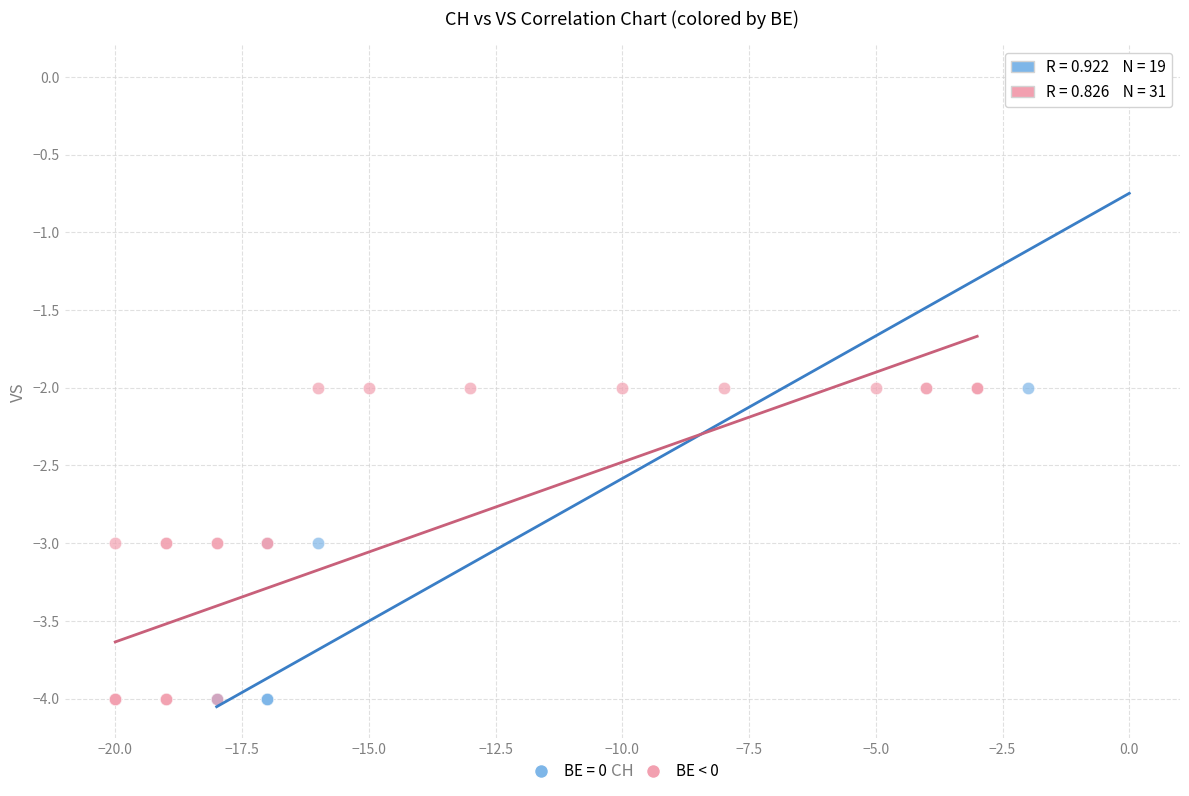

Which series has the largest Y range (max minus min)?

BE = 0